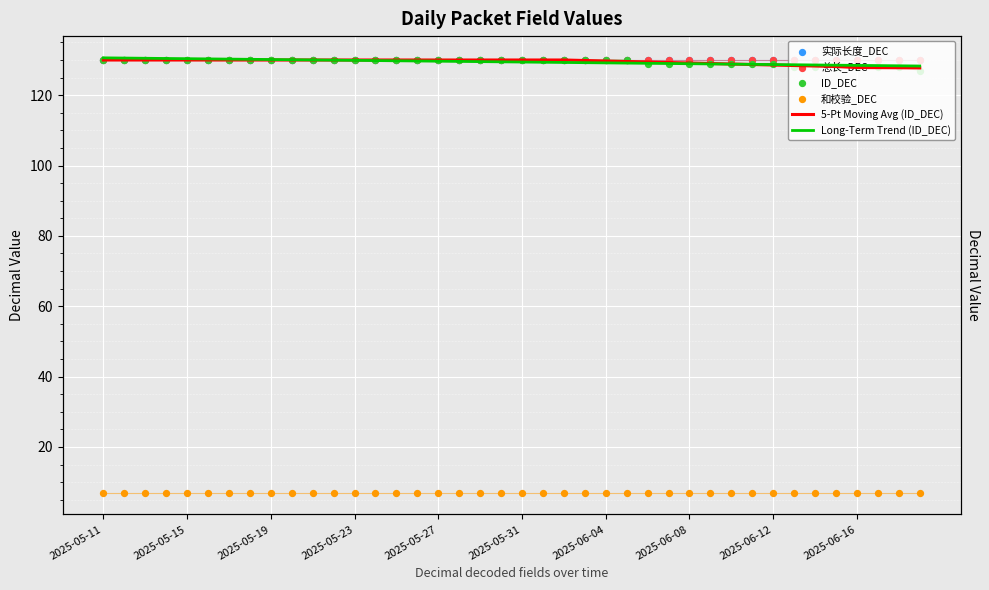

Which series has the largest total across all categories?

实际长度_DEC